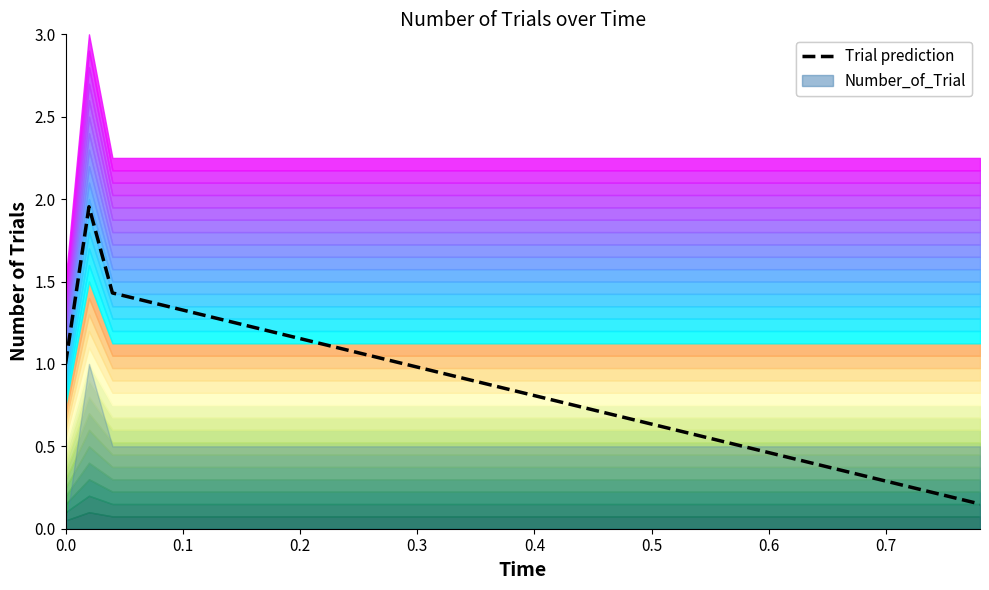

True or false: there are more than 0 points higher than both neighbors.

True